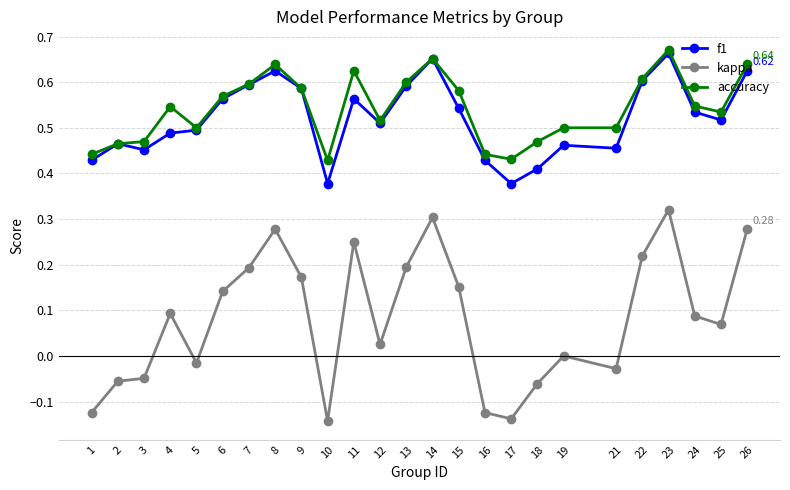

True or false: f1 and kappa intersect in this chart.

False